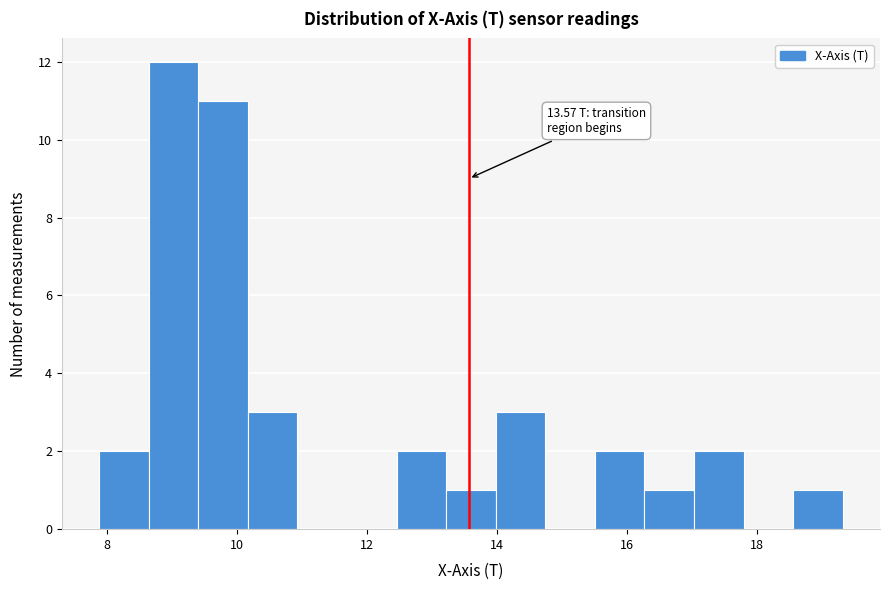

Read against the x-axis, roughly where is the centre of the tallest bar?

9.0